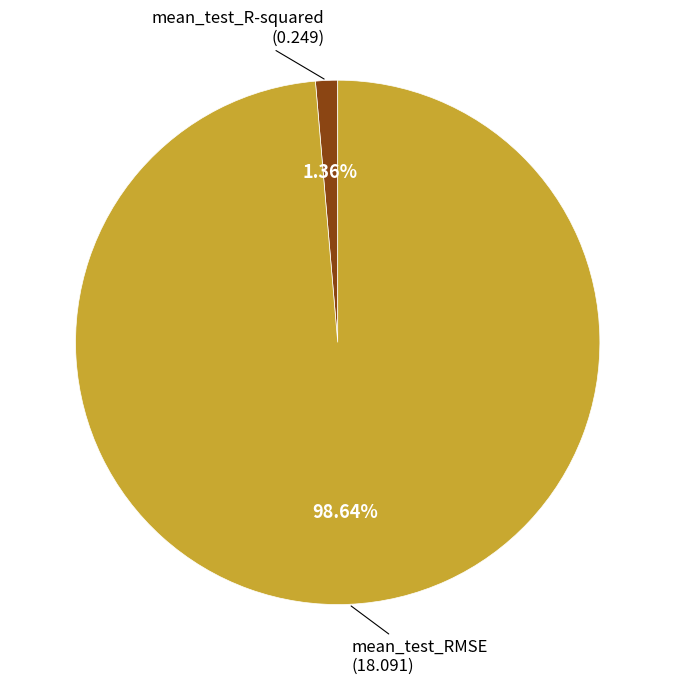

Is there a majority slice in this chart?

Yes